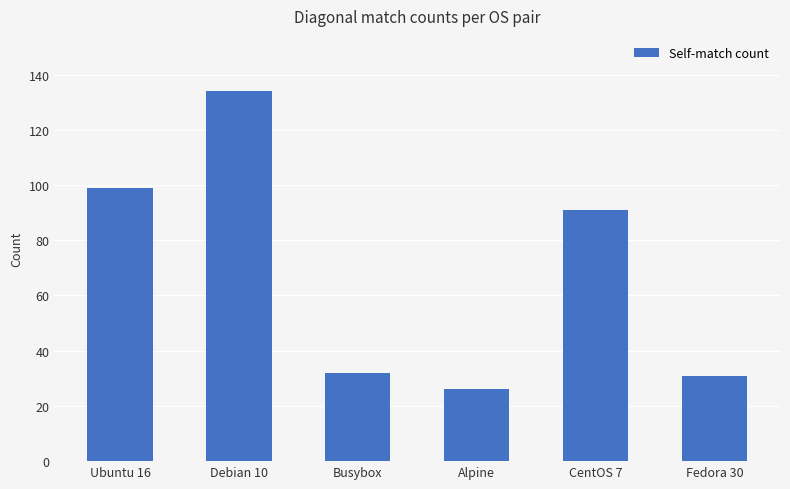

Reading right to left, transcribe all the data shown in this chart.

Fedora 30=31	CentOS 7=91	Alpine=26	Busybox=32	Debian 10=134	Ubuntu 16=99